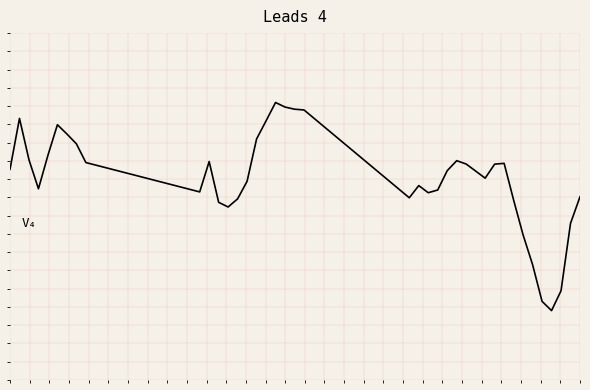

Reading left to right, transcribe all the data shown in this chart.

ECG Signal: 0.6	0.8	0.6	0.6	0.6	0.7	0.7	0.7	0.6	0.5	0.6	0.5	0.5	0.5	0.6	0.7	0.7	0.8	0.8	0.8	0.8	0.5	0.6	0.5	0.5	0.6	0.6	0.6	0.6	0.6	0.6	0.6	0.5	0.4	0.3	0.2	0.2	0.3	0.5	0.5
five_window: 0.1	0.4	0.8	0.7	0.5	0.2	0.2	0.2	0.2	0.2	0.2	0.2	0.2	0.2	0.2	0.2	0.2	0.2	0.2	0.2	0.2	0.4	0.3	0.3	0.3	0.2	0.2	0.2	0.2	0.3	0.2	0.2	0.2	0.2	0.3	0.3	0.3	0.2	0.2	0.2
seven_window: 0.1	0.5	1.0	0.4	0.2	0.2	0.3	0.2	0.2	0.2	0.2	0.2	0.2	0.2	0.2	0.2	0.2	0.2	0.2	0.2	0.2	0.4	0.3	0.2	0.2	0.2	0.2	0.3	0.3	0.3	0.3	0.3	0.3	0.3	0.3	0.3	0.3	0.3	0.2	0.3
path_velocity: 0.0	0.3	0.1	0.0	0.2	0.3	0.3	0.3	0.2	0.1	0.3	0.1	0.0	0.1	0.2	0.4	0.5	0.6	0.5	0.5	0.5	0.1	0.2	0.1	0.2	0.3	0.4	0.4	0.4	0.5	0.6	0.7	0.6	0.4	0.3	0.1	0.1	0.2	0.5	0.5
Y-coordinate: 0.8	0.8	0.8	0.8	0.8	0.8	0.7	0.7	0.7	0.6	0.6	0.6	0.6	0.6	0.6	0.6	0.6	0.6	0.6	0.7	0.7	0.6	0.6	0.6	0.6	0.6	0.5	0.5	0.4	0.4	0.3	0.3	0.2	0.2	0.2	0.2	0.2	0.2	0.2	0.3